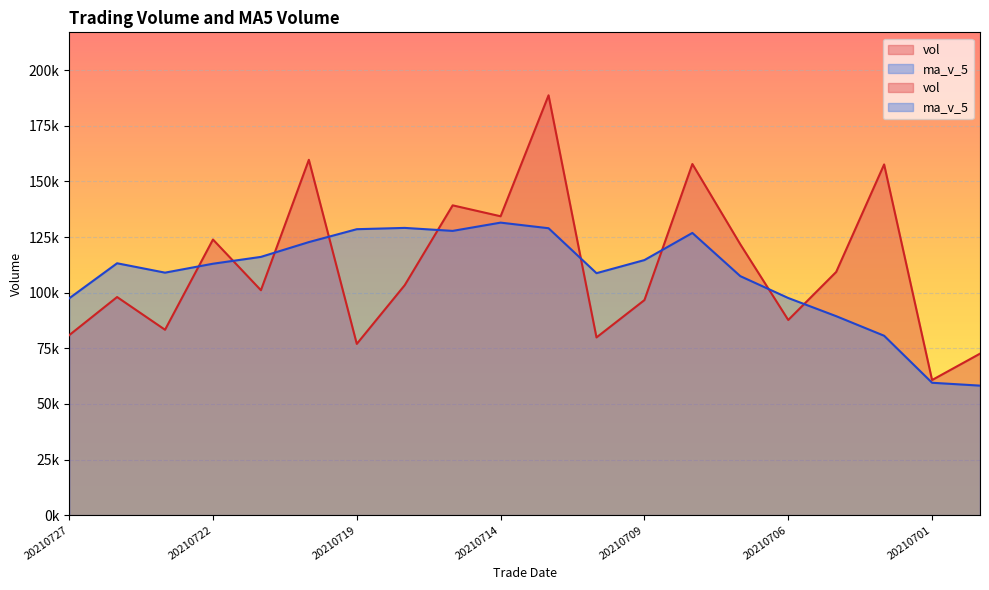

How many lines are shown in the chart?

2